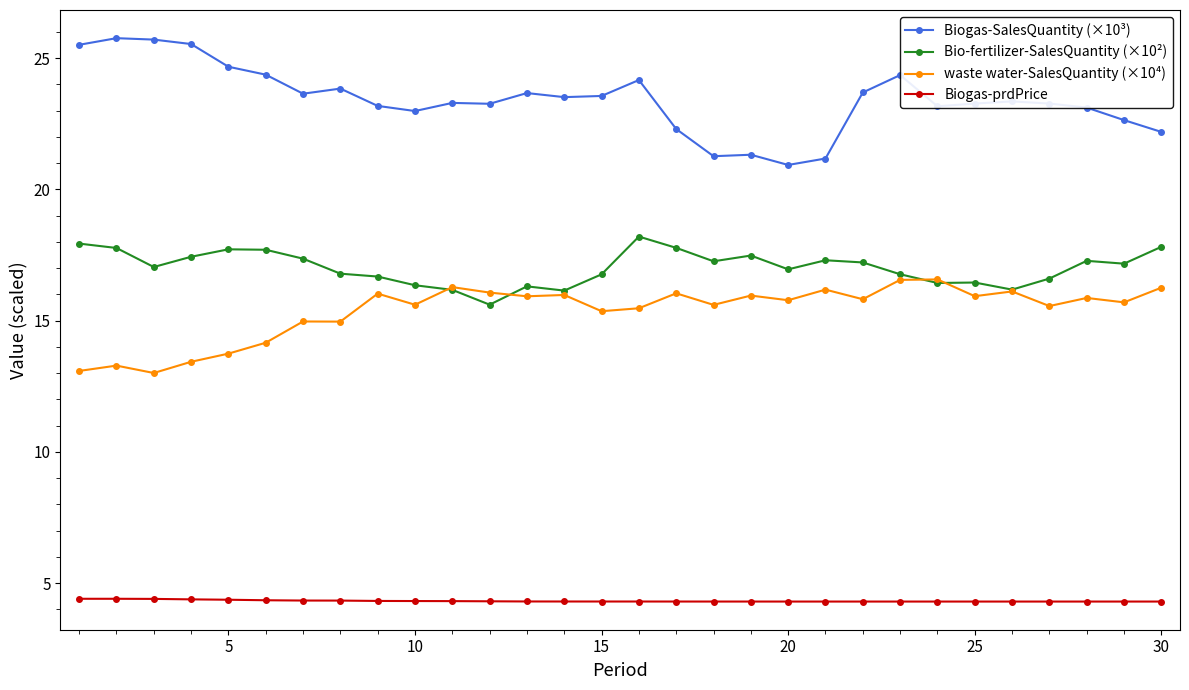

True or false: waste water-SalesQuantity (×10⁴) and Biogas-prdPrice cross at least once.

False